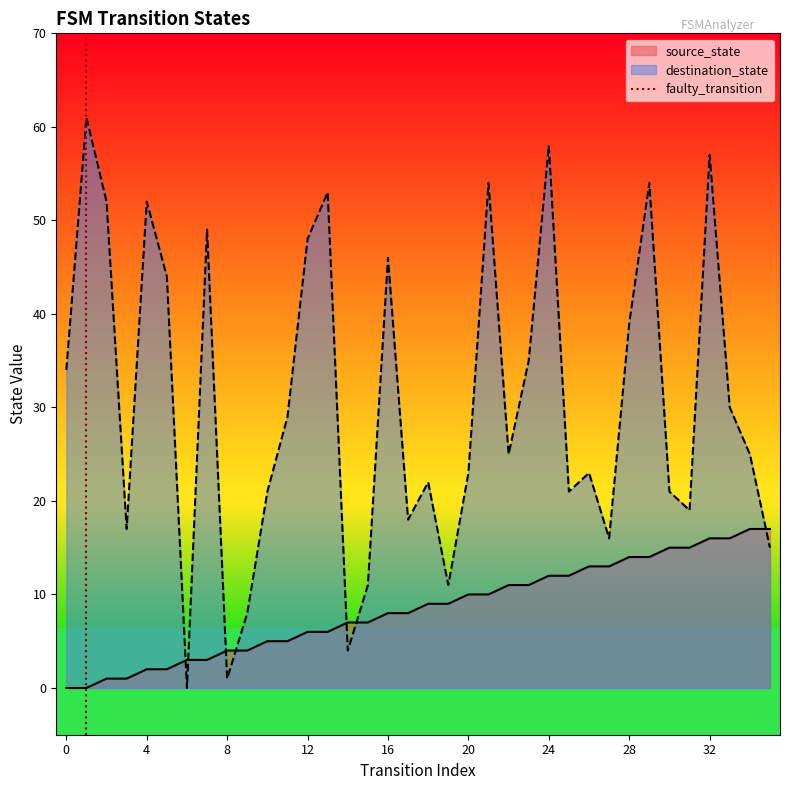

True or false: source_state and destination_state cross at least once.

True